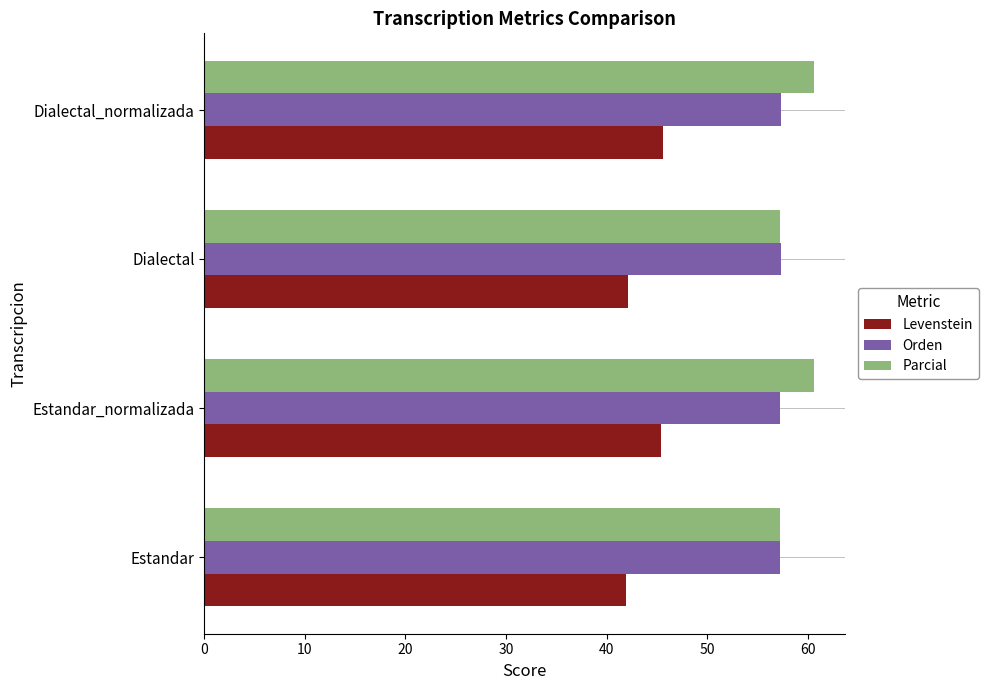

Rank the series by their maximum value, from highest to lowest.

Parcial, Orden, Levenstein